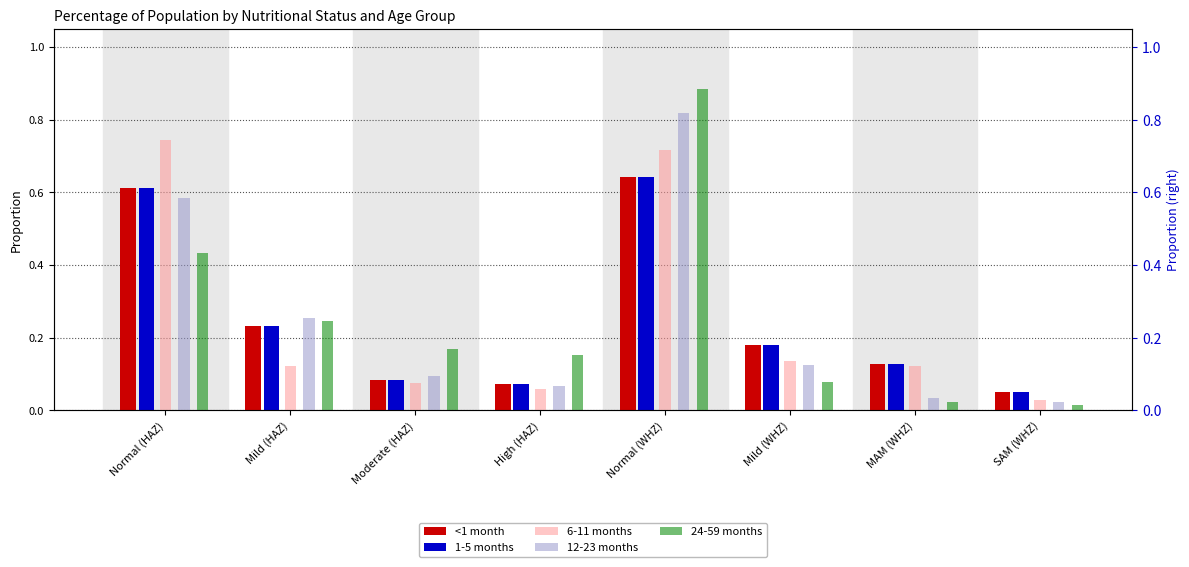

Is the value of 24-59 months at High (HAZ) greater than the value of 1-5 months at Moderate (HAZ)?

Yes